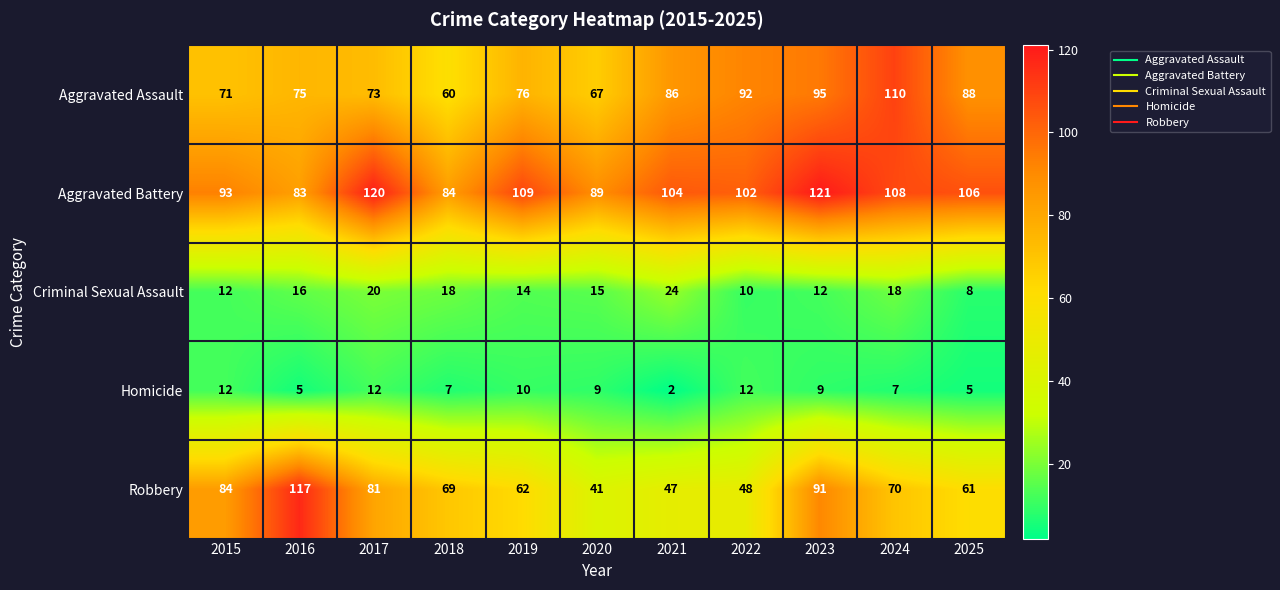

How many categories are shown in the chart?

11